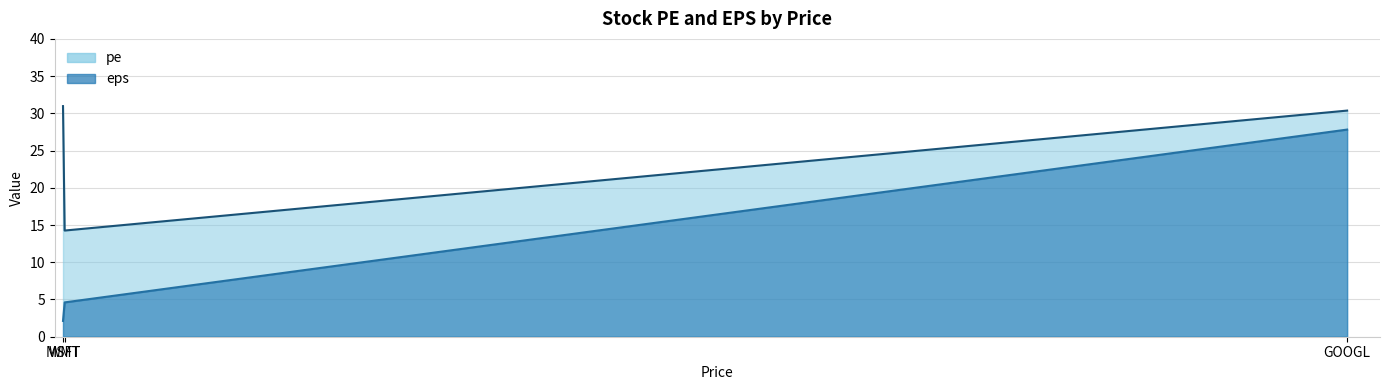

Which series has the largest total across all categories?

pe